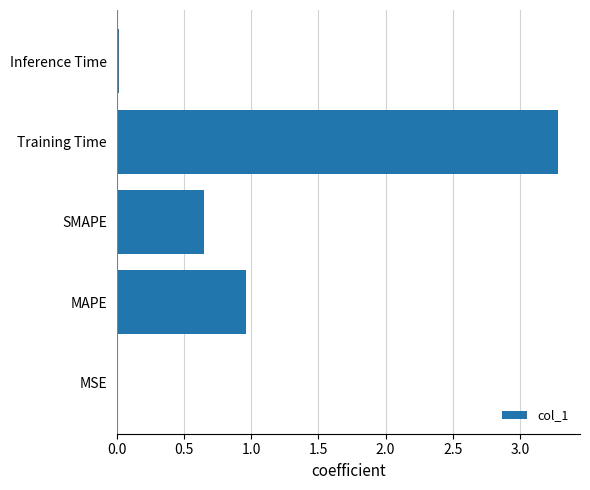

Read the value at Training Time.

3.3